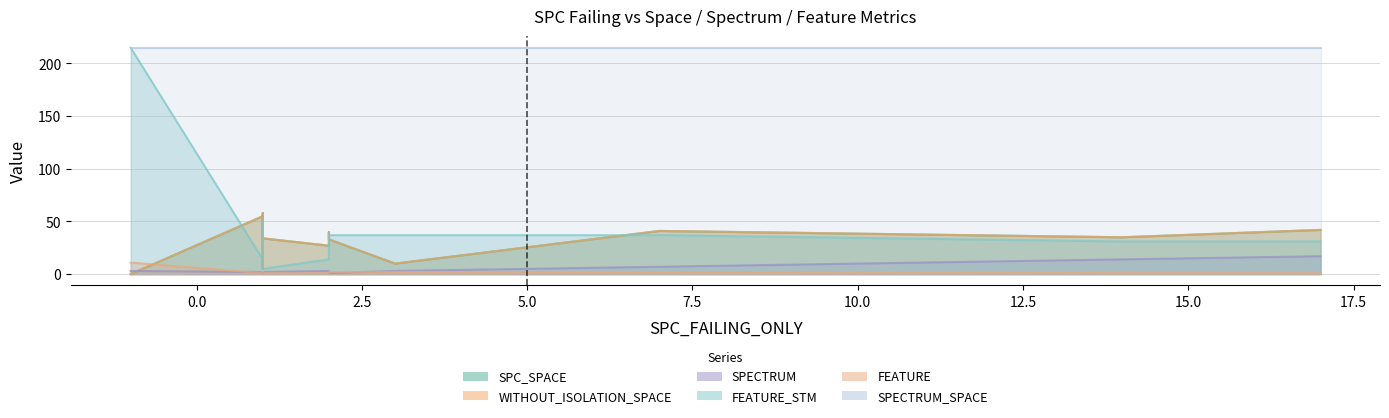

Rank the series by their maximum value, from lowest to highest.

FEATURE, SPECTRUM, SPC_SPACE, WITHOUT_ISOLATION_SPACE, FEATURE_STM, SPECTRUM_SPACE